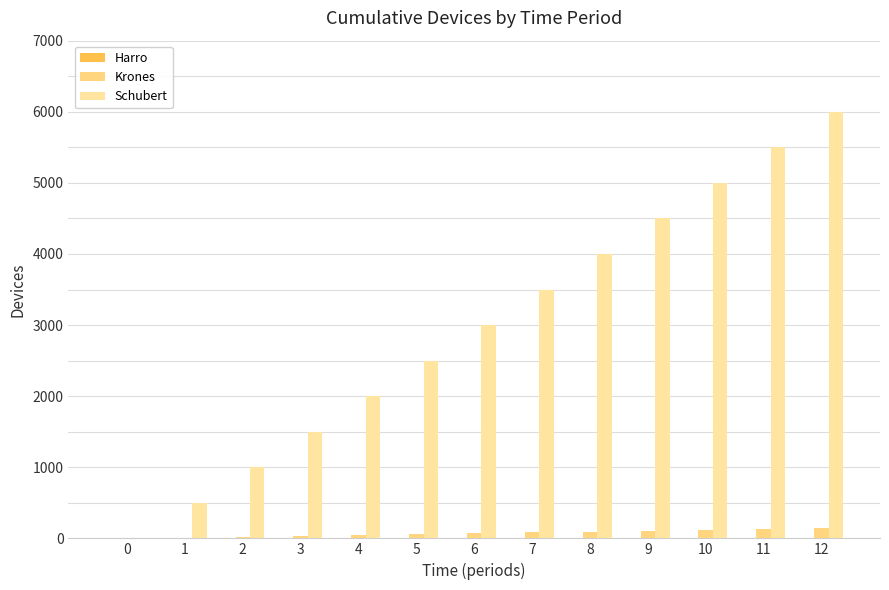

Which category has the highest value in the Schubert series?

12